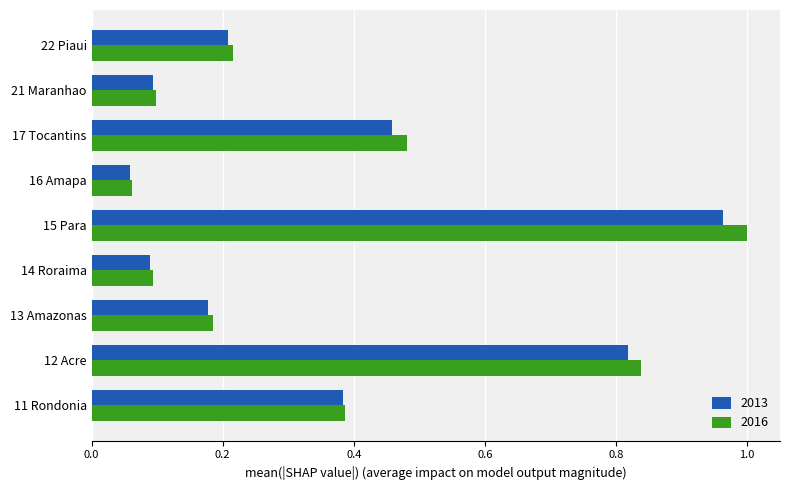

At which label is 2013 closest to 0?

16 Amapa